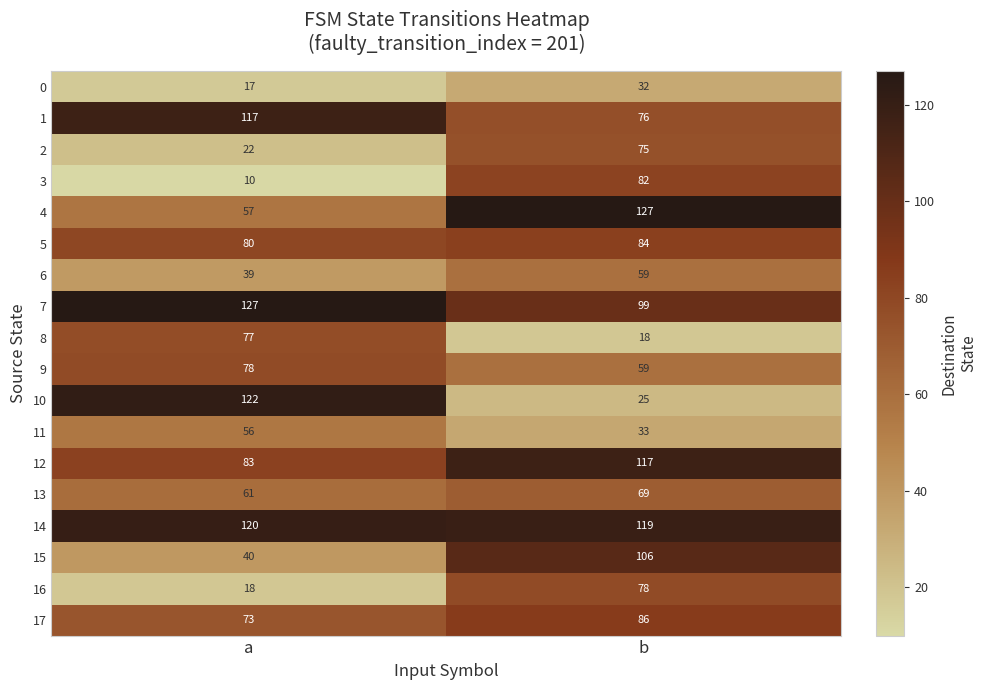

What is the sum of the 13 values at b and a?

130